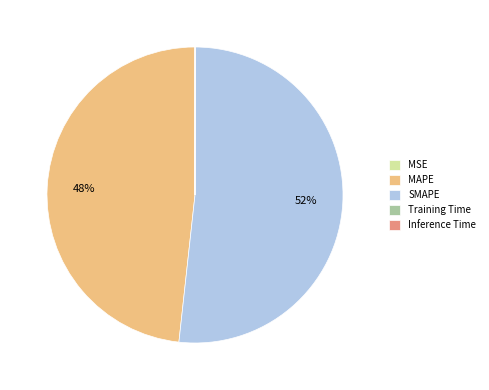

Which slice is the largest?

SMAPE